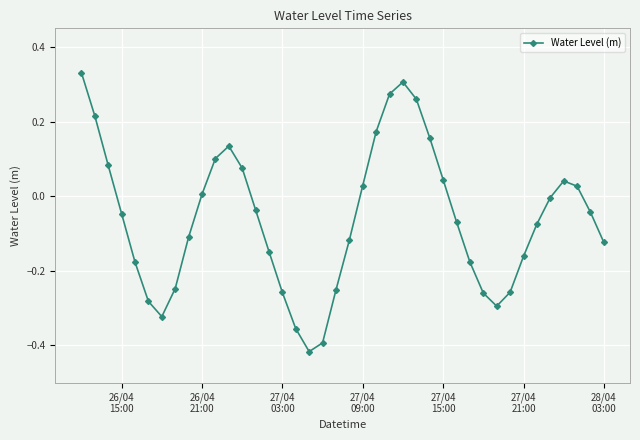

True or false: the data has more than 2 interior local peaks.

True